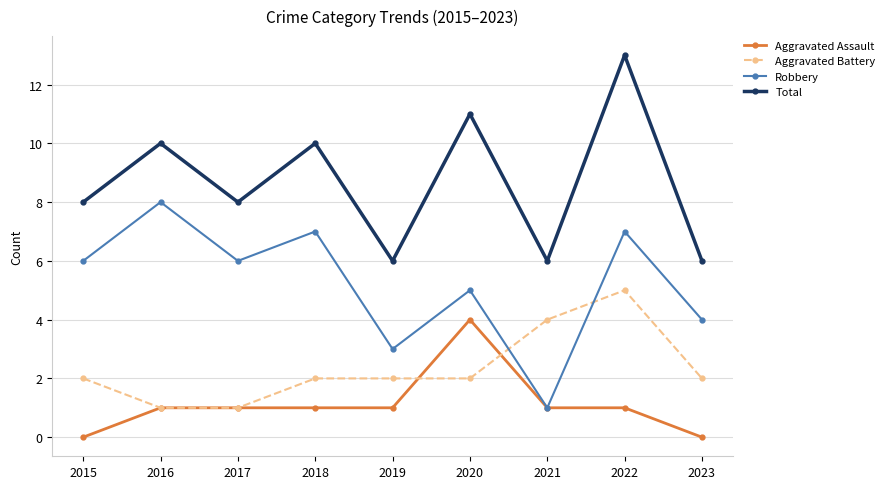

What is the value of the Total point at the 7th from the left?

6